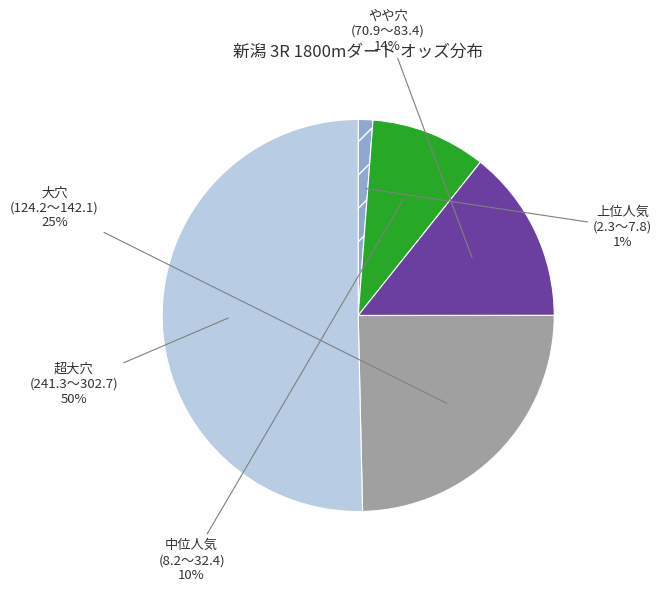

How many segments does this pie chart have?

5